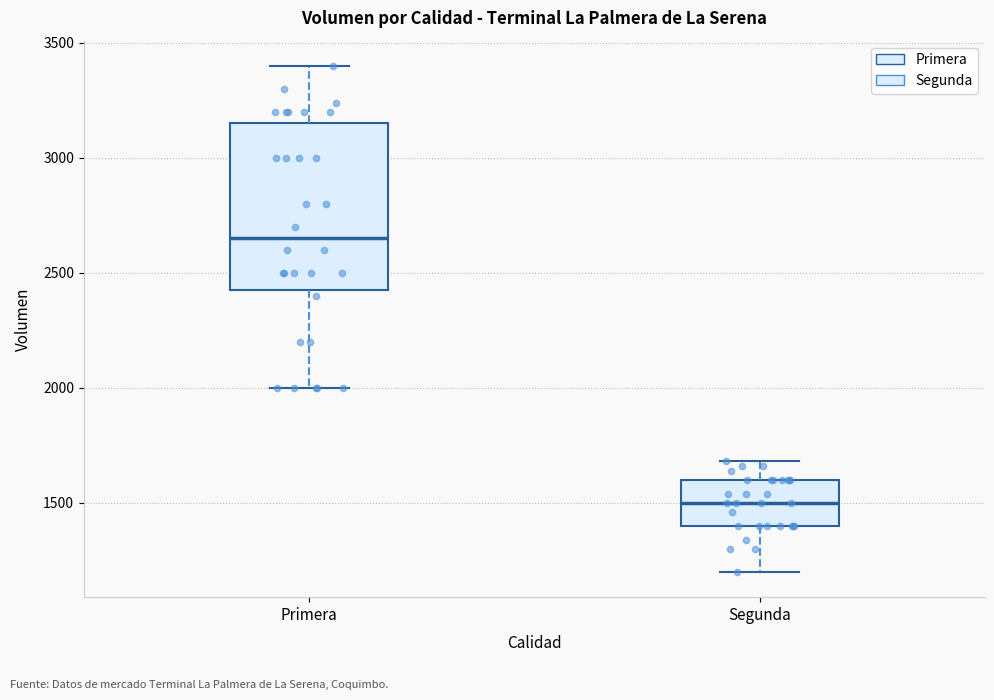

Where does the upper whisker of the box for Segunda end on the y-axis? The values are not printed on the chart, so give them approximately, as read against the axis.

1700